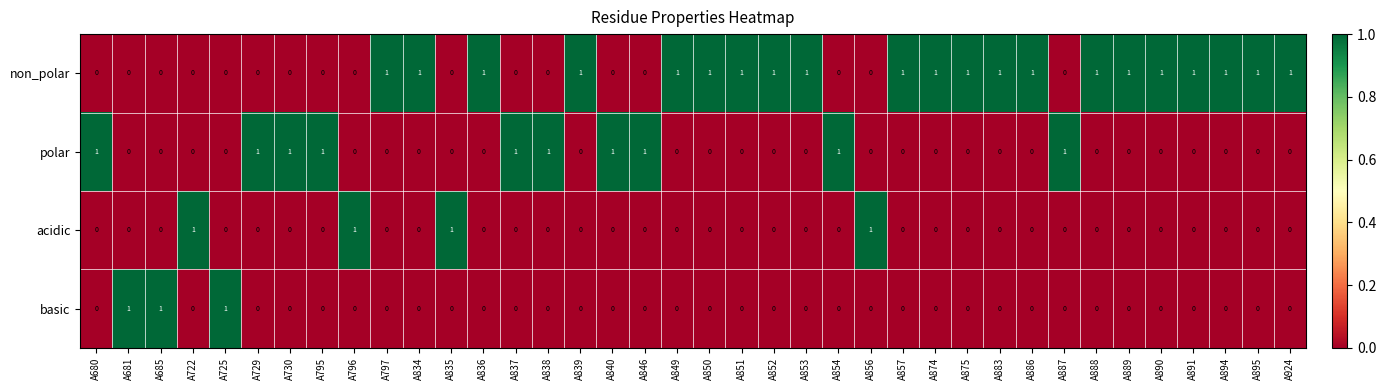

Count the basic values in the range 0 to 1.

38